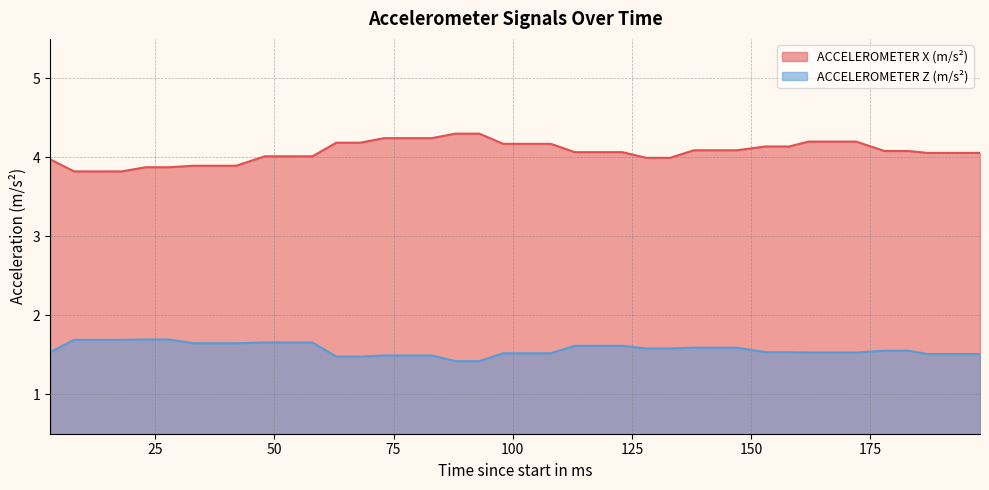

What is the maximum value shown in the chart?

4.3